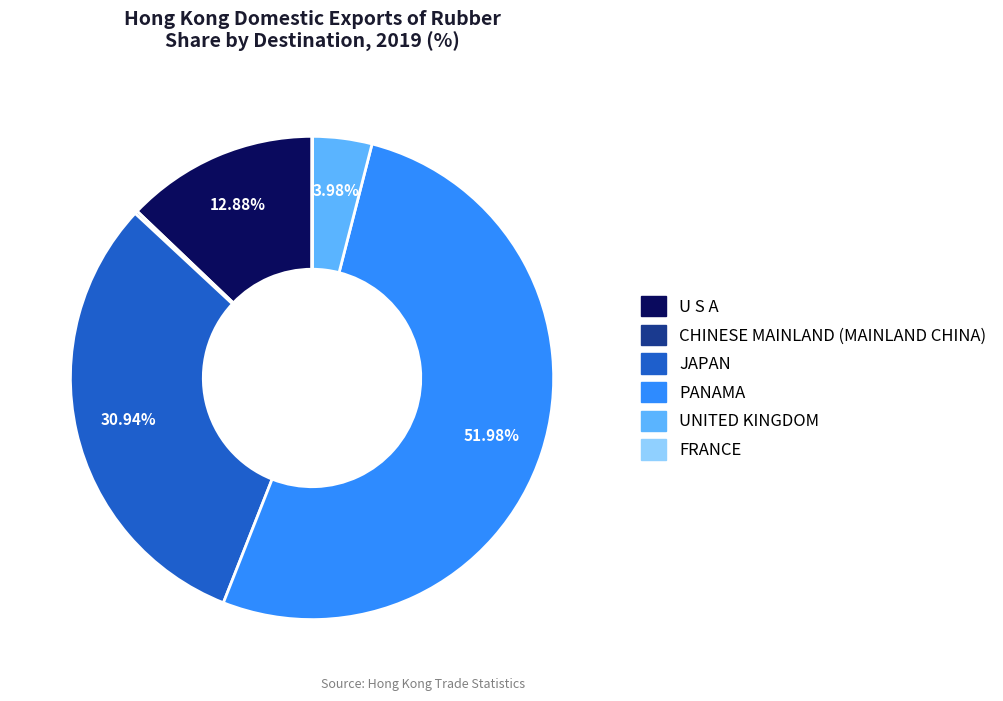

Is PANAMA the majority of the pie?

Yes